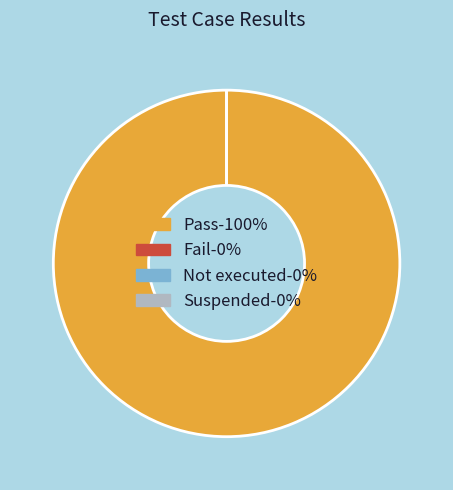

To the nearest percent, what is the difference between the largest and smallest slice percentages?

100%